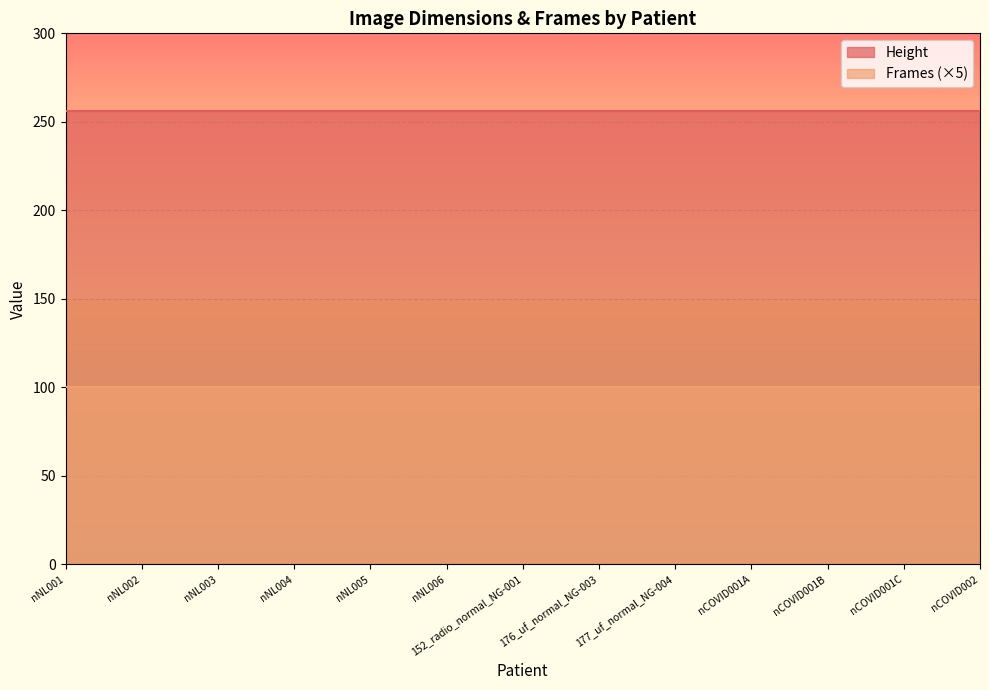

Rank the series at nNL005 from lowest to highest value.

Frames (×5), Height